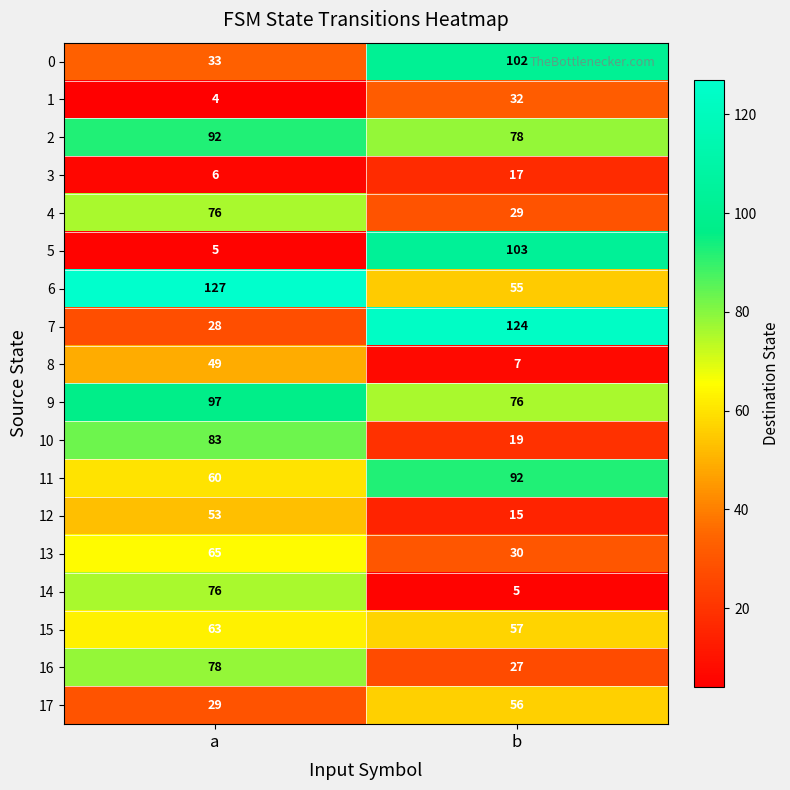

True or false: 9 has a value of 135 at a.

False